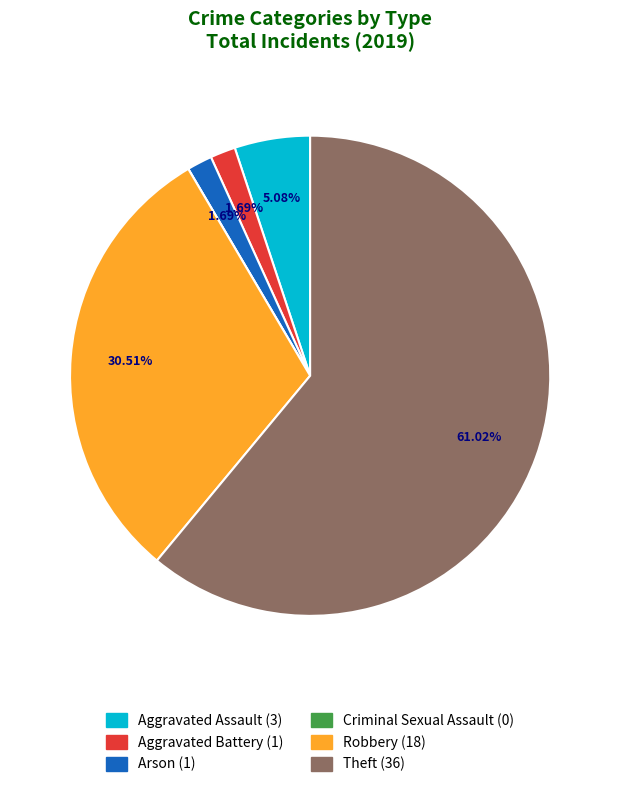

To the nearest percent, what is the difference between the largest and smallest slice percentages?

61%